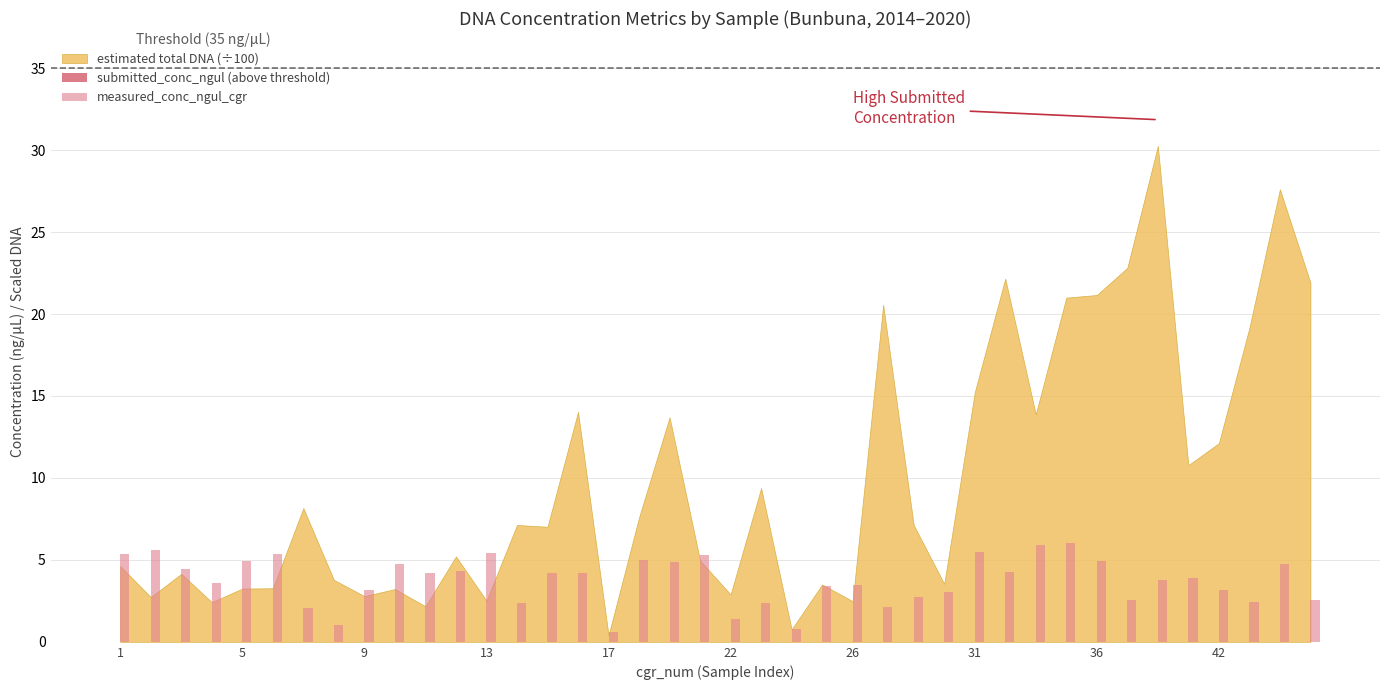

What is the difference between the maximum and minimum values?

5.4